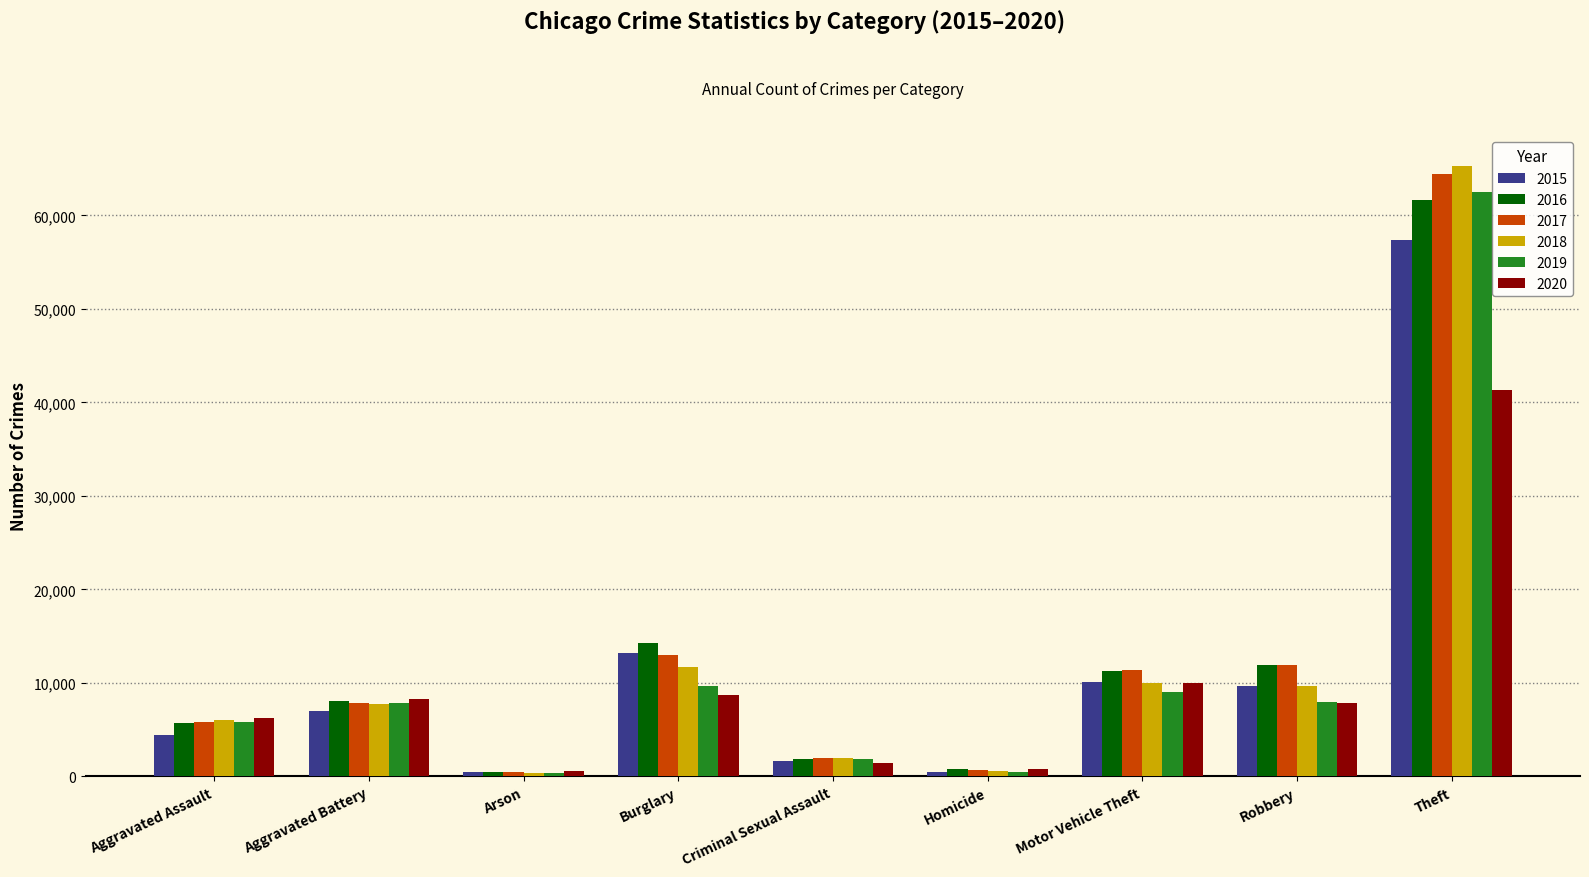

What is the minimum value shown in the chart?

373